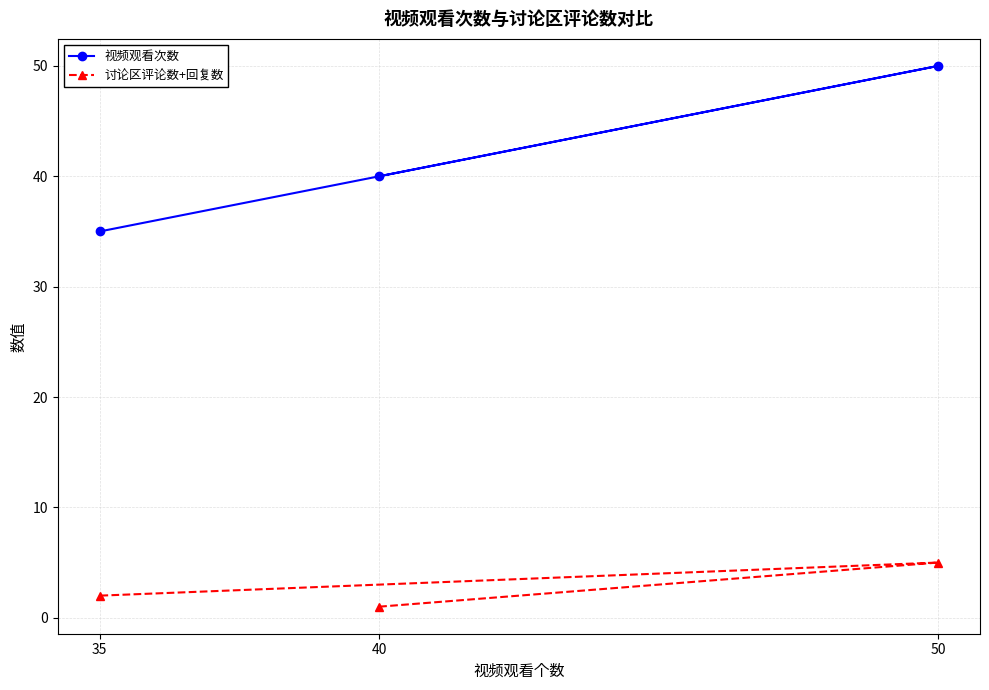

What is the spread (max minus min) of values at 40?

39